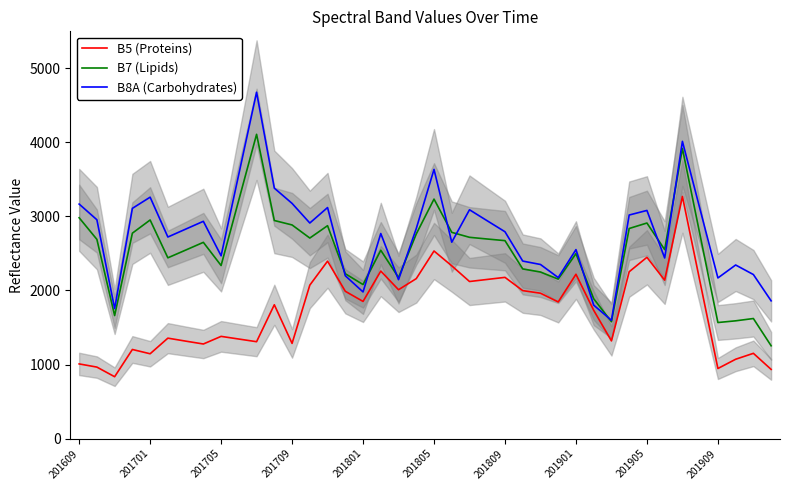

What is the average value of the B5 (Proteins) series?

1742